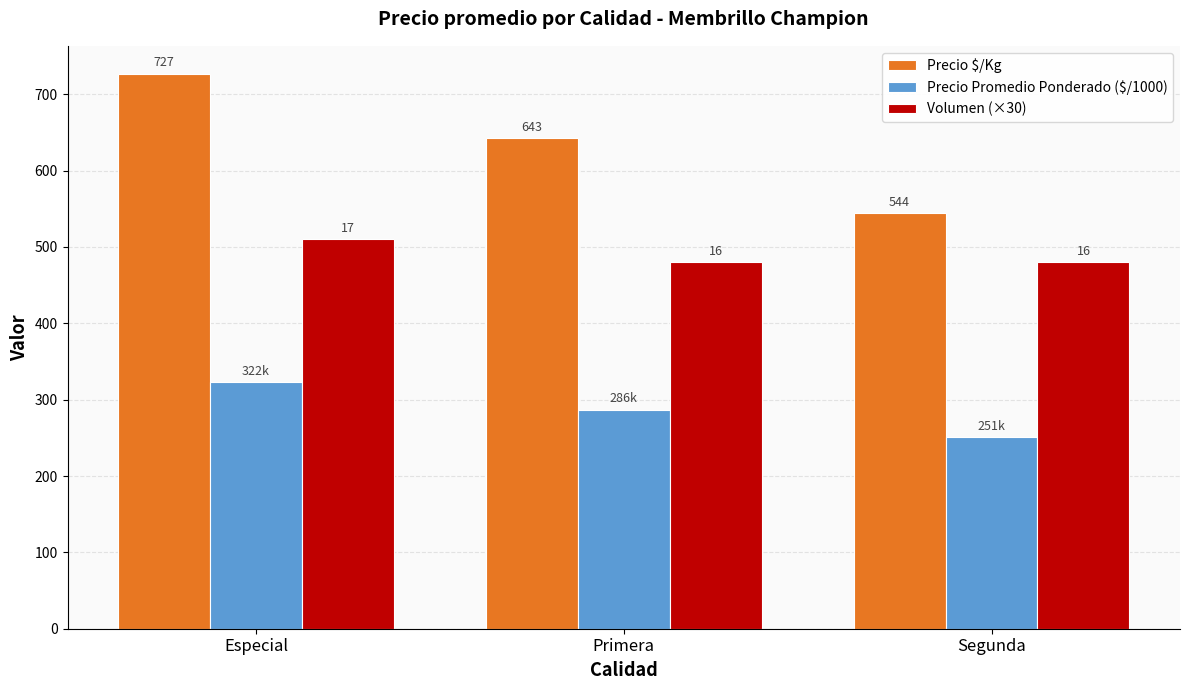

At which label does Precio Promedio Ponderado ($/1000) first exceed 286?

Especial